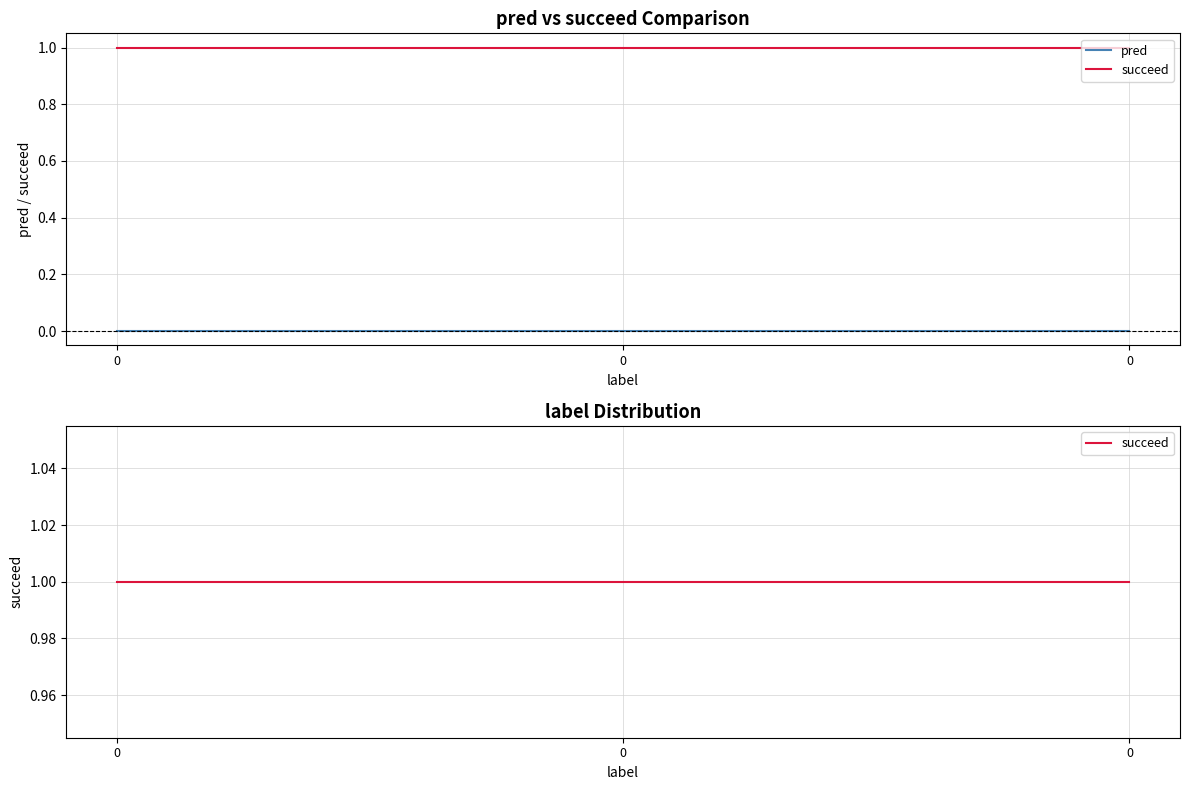

Does the chart have visible grid lines?

Yes